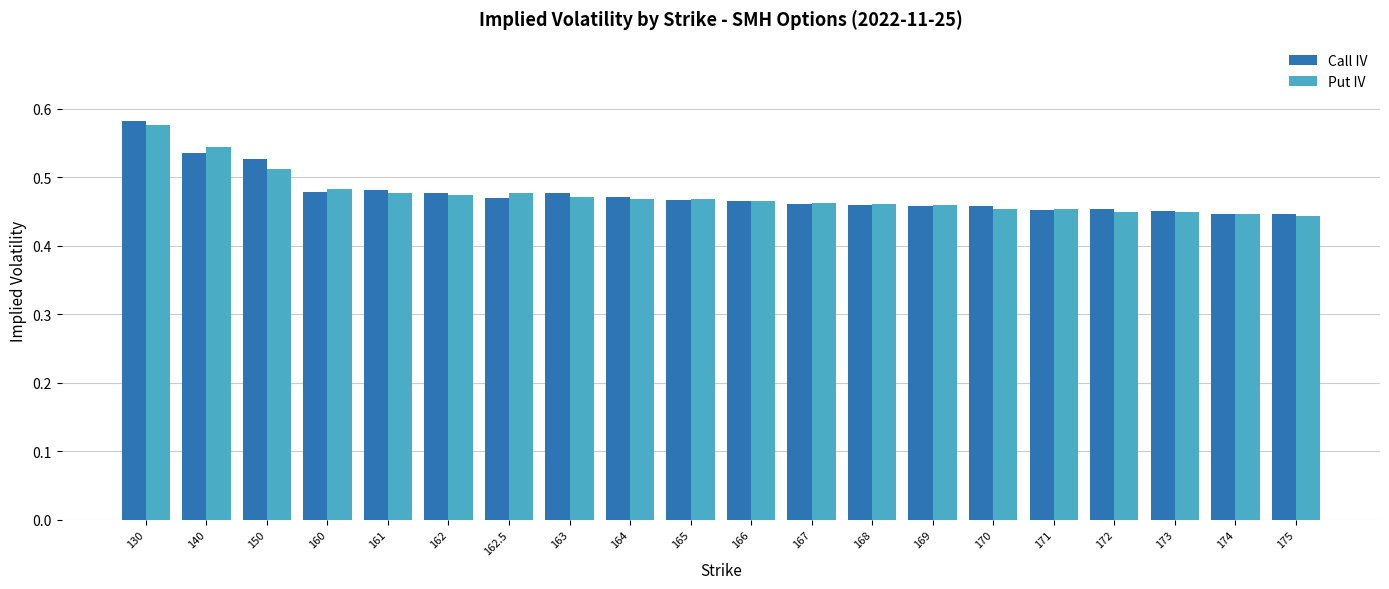

What is the difference between the maximum and minimum values in the Call IV series?

0.1